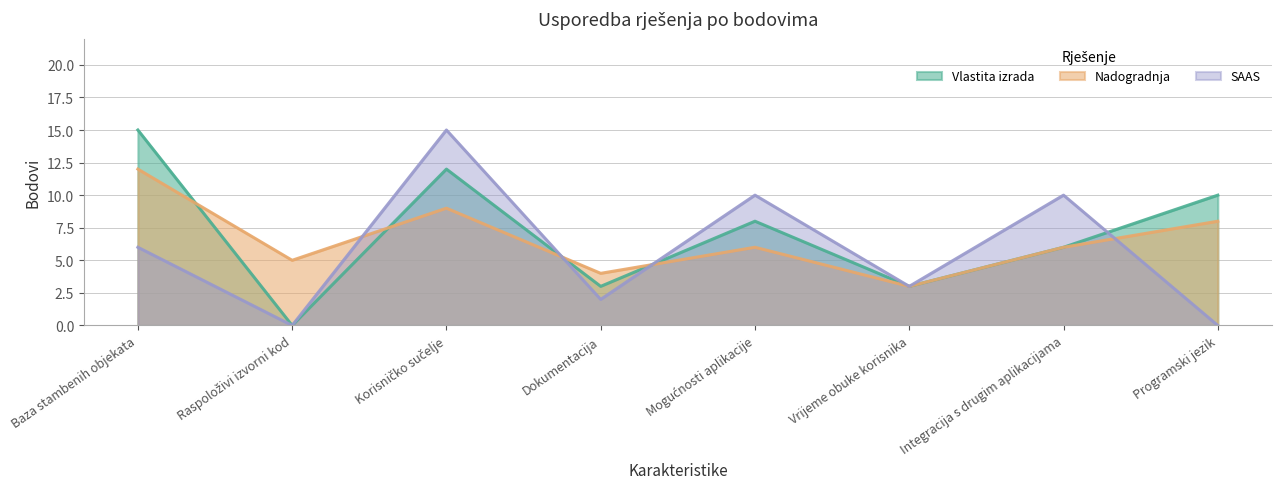

Where is the first local maximum for Vlastita izrada?

Korisničko sučelje